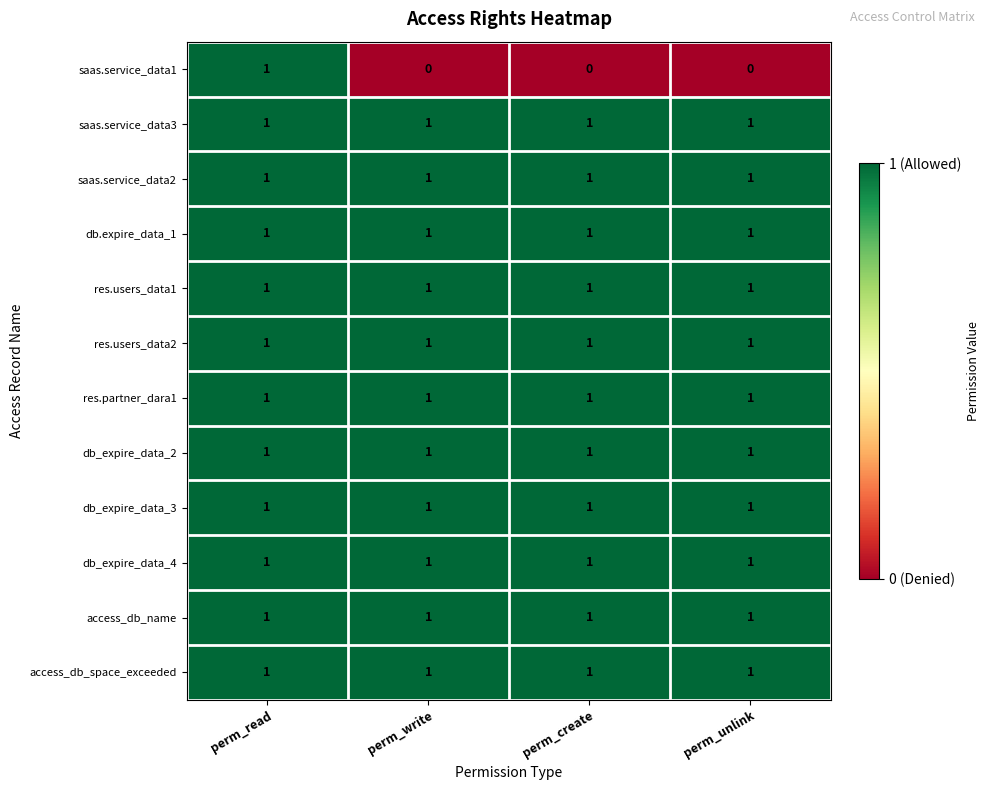

The value of access_db_space_exceeded at perm_create is 2. True or false?

False